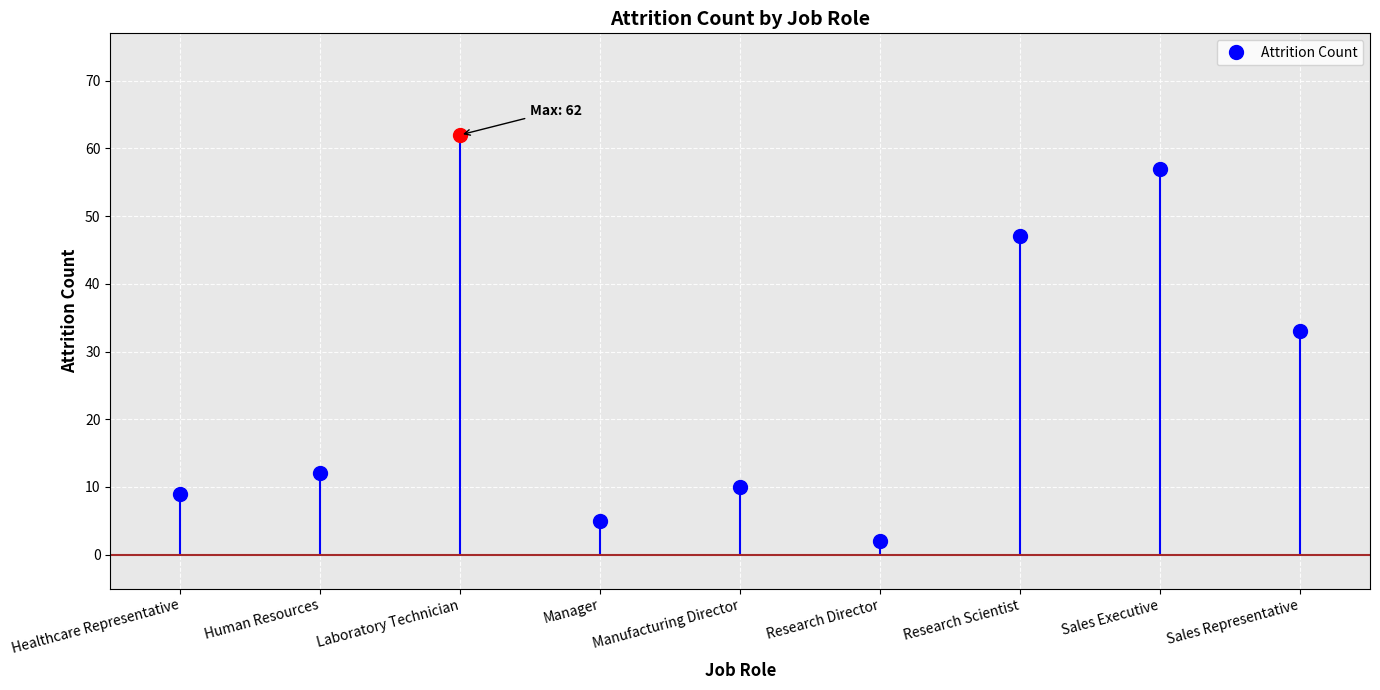

List the labels in order of value, smallest first.

Research Director, Manager, Healthcare Representative, Manufacturing Director, Human Resources, Sales Representative, Research Scientist, Sales Executive, Laboratory Technician